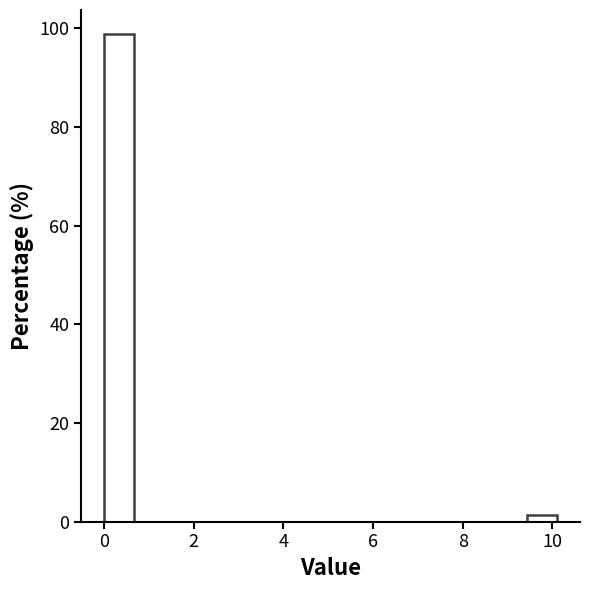

Around what value on the x-axis is the tallest bar? Give the approximate position of its centre, as read against the axis.

0.4